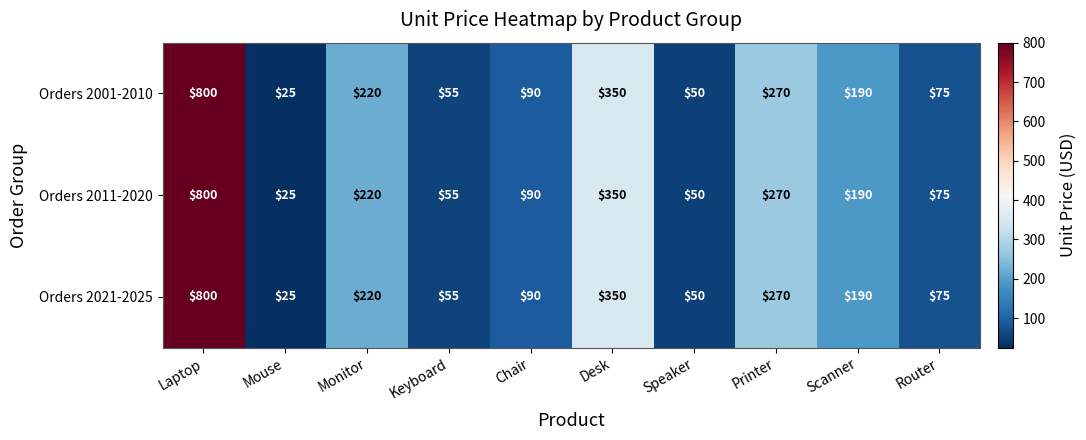

What is the smallest value displayed?

25